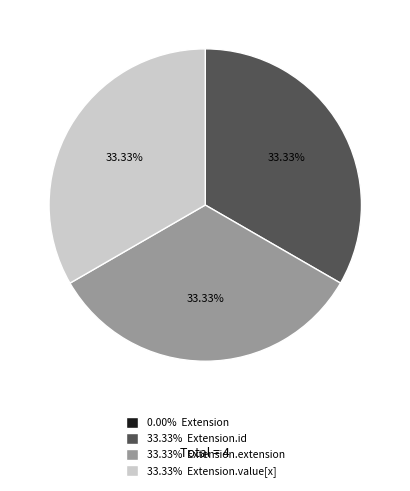

What is the ratio of the value at 33.33% Extension.value[x] to the value at 33.33% Extension.extension?

1.0